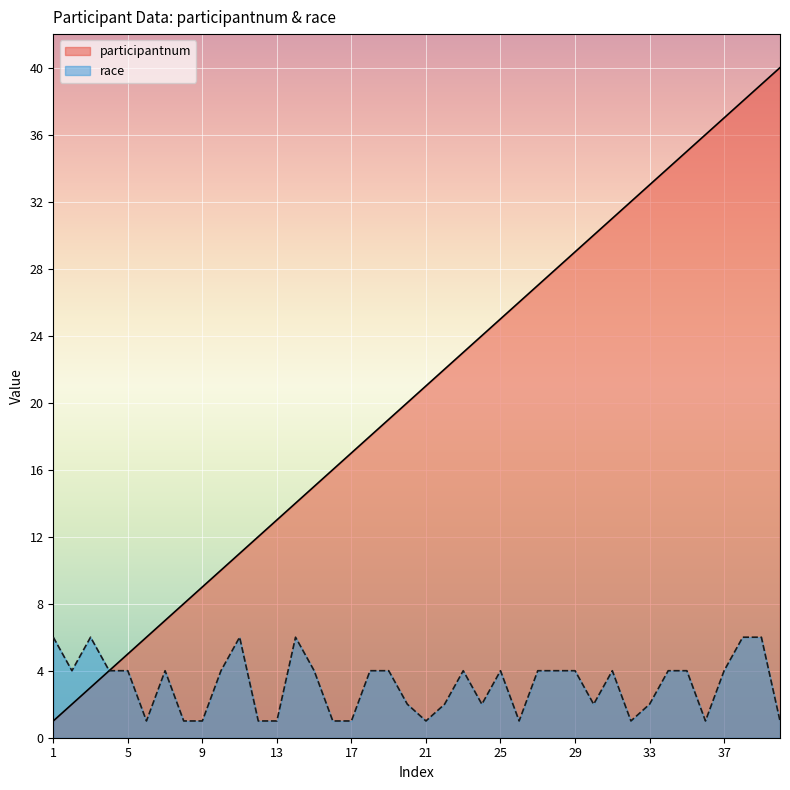

The participantnum series shows 14 at 35. True or false?

False